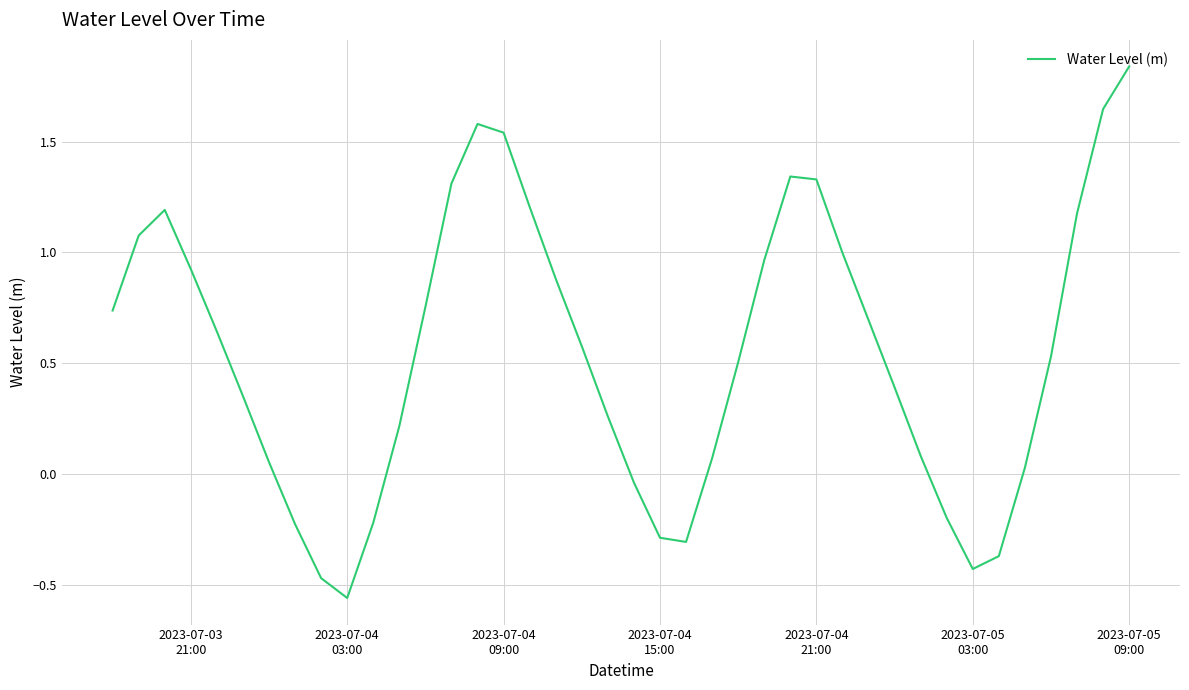

What is the difference between the maximum and minimum values?

2.4